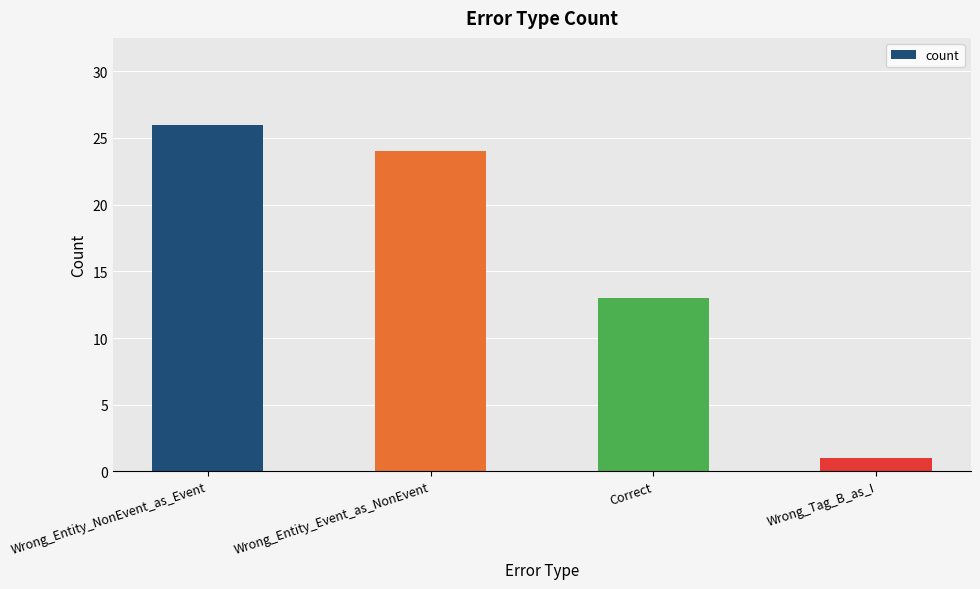

What is the average value?

16